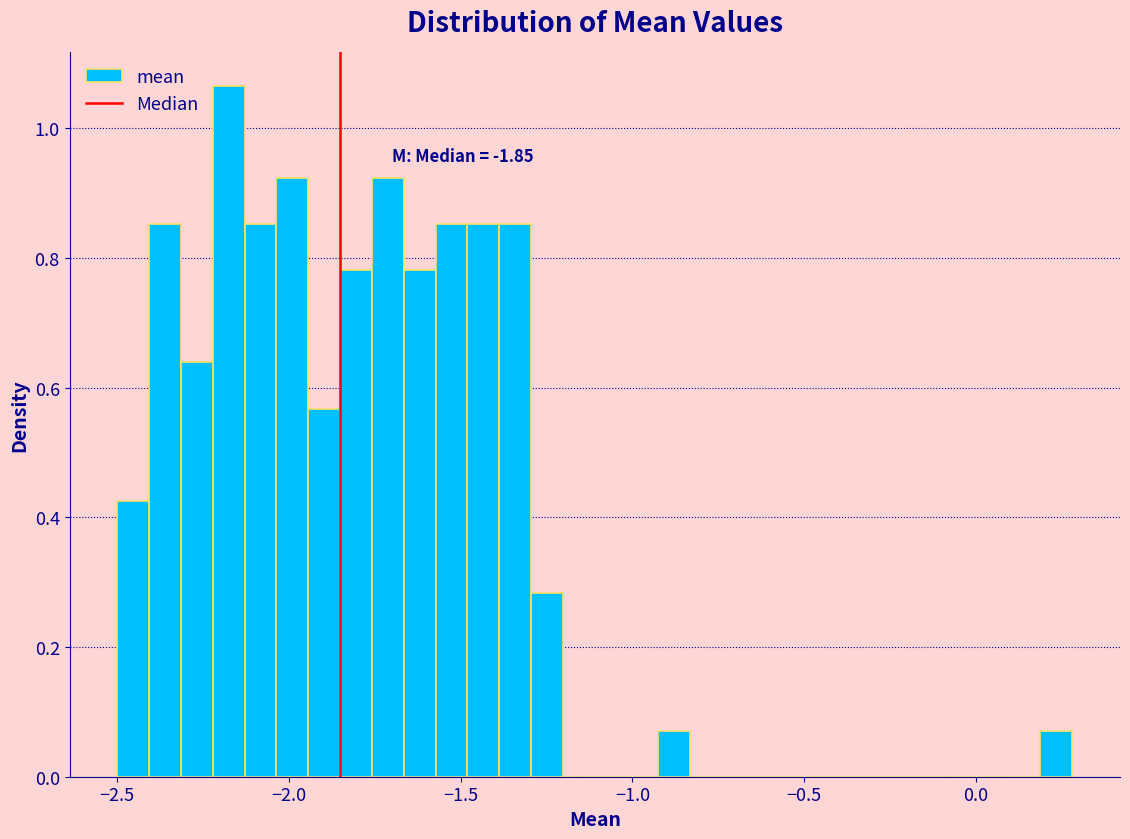

Around what value on the x-axis is the tallest bar? Give the approximate position of its centre, as read against the axis.

-2.20